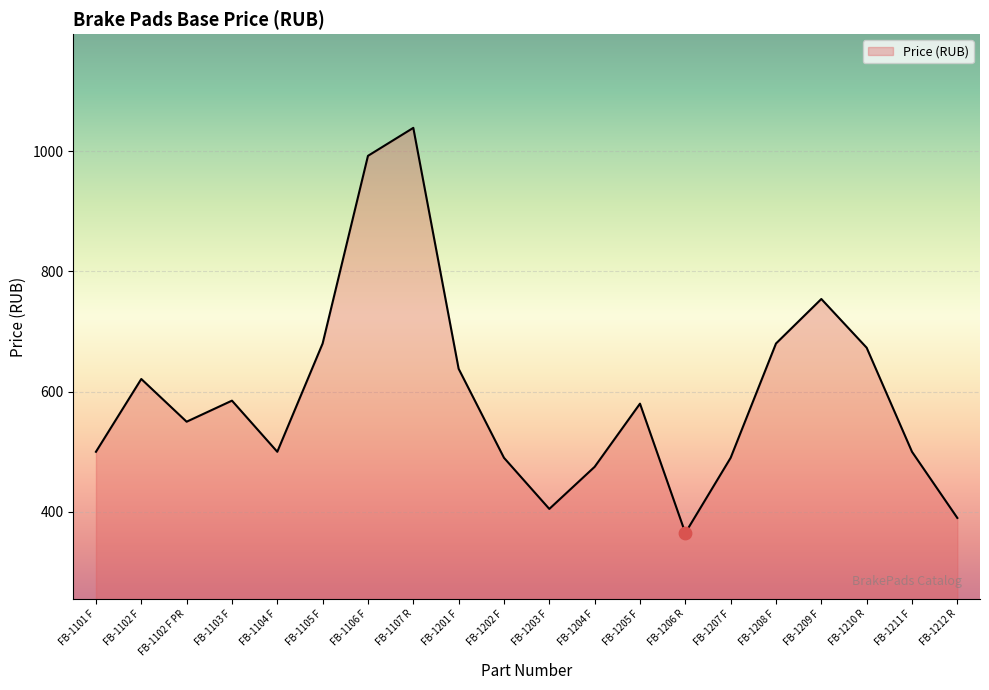

What is the change in value from FB-1101 F to FB-1201 F?

+138.0